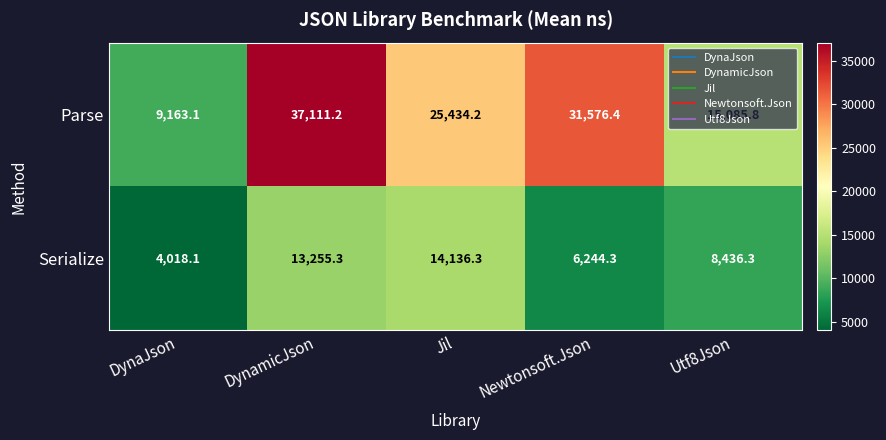

Which category has the highest value across all series?

DynamicJson